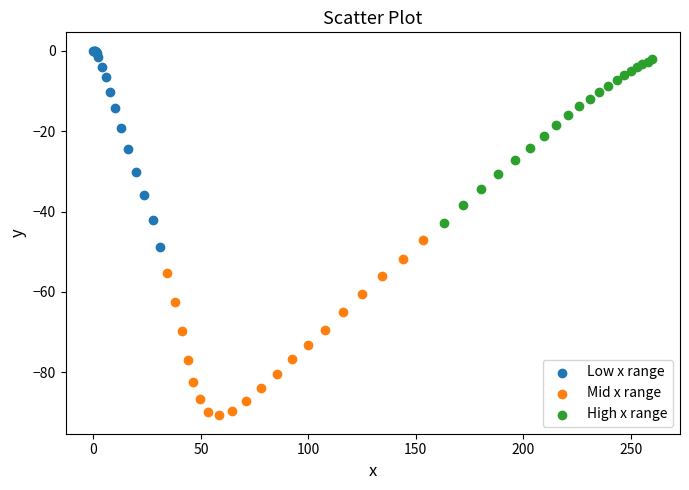

Which series contains the lowest Y value?

Mid x range